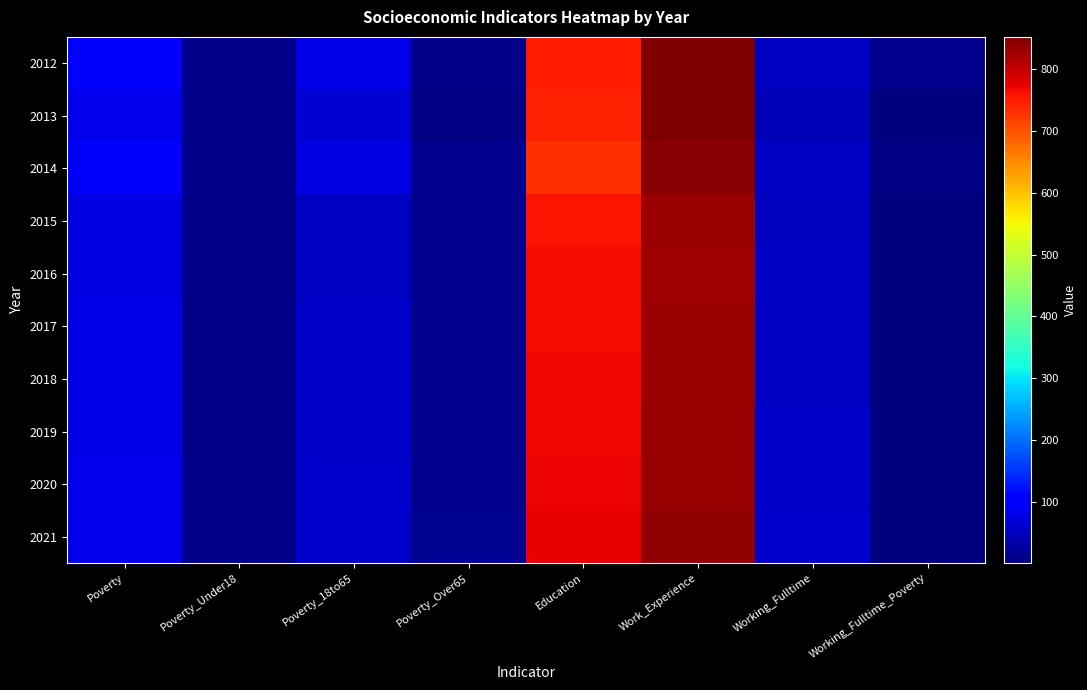

Reading left to right, what are all the values shown in this chart?

2012: Poverty=96	Poverty_Under18=9	Poverty_18to65=78	Poverty_Over65=9	Education=749	Work_Experience=852	Working_Fulltime=54	Working_Fulltime_Poverty=14
2013: Poverty=83	Poverty_Under18=9	Poverty_18to65=67	Poverty_Over65=7	Education=744	Work_Experience=850	Working_Fulltime=41	Working_Fulltime_Poverty=4
2014: Poverty=100	Poverty_Under18=10	Poverty_18to65=77	Poverty_Over65=11	Education=731	Work_Experience=844	Working_Fulltime=51	Working_Fulltime_Poverty=5
2015: Poverty=75	Poverty_Under18=9	Poverty_18to65=54	Poverty_Over65=12	Education=757	Work_Experience=831	Working_Fulltime=50	Working_Fulltime_Poverty=1
2016: Poverty=76	Poverty_Under18=8	Poverty_18to65=54	Poverty_Over65=13	Education=765	Work_Experience=827	Working_Fulltime=51	Working_Fulltime_Poverty=1
2017: Poverty=78	Poverty_Under18=8	Poverty_18to65=55	Poverty_Over65=13	Education=763	Work_Experience=829	Working_Fulltime=52	Working_Fulltime_Poverty=1
2018: Poverty=79	Poverty_Under18=8	Poverty_18to65=56	Poverty_Over65=13	Education=766	Work_Experience=831	Working_Fulltime=54	Working_Fulltime_Poverty=1
2019: Poverty=80	Poverty_Under18=8	Poverty_18to65=57	Poverty_Over65=14	Education=768	Work_Experience=833	Working_Fulltime=55	Working_Fulltime_Poverty=1
2020: Poverty=81	Poverty_Under18=8	Poverty_18to65=58	Poverty_Over65=14	Education=771	Work_Experience=835	Working_Fulltime=57	Working_Fulltime_Poverty=1
2021: Poverty=82	Poverty_Under18=8	Poverty_18to65=59	Poverty_Over65=15	Education=773	Work_Experience=837	Working_Fulltime=58	Working_Fulltime_Poverty=1